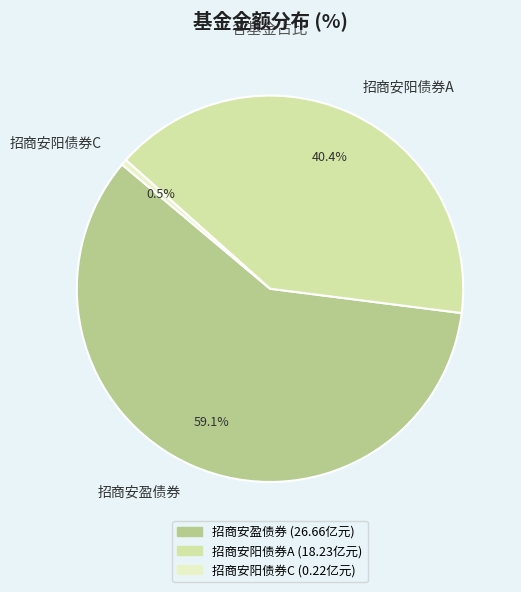

Combined, what portion of the pie is 招商安阳债券A and 招商安盈债券?

99.5%